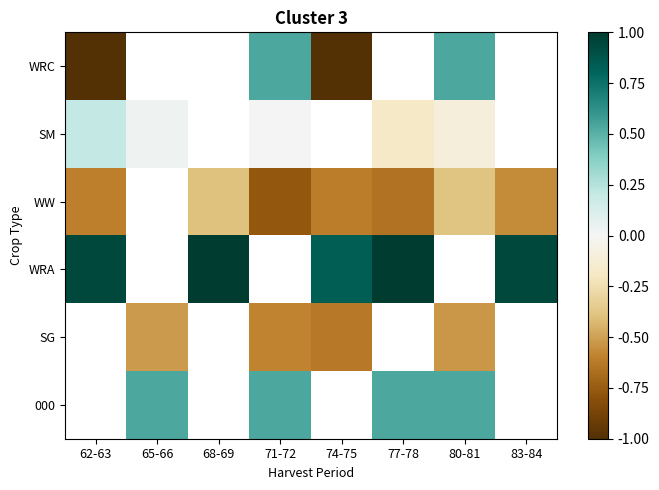

How many values in SG are below zero?

4